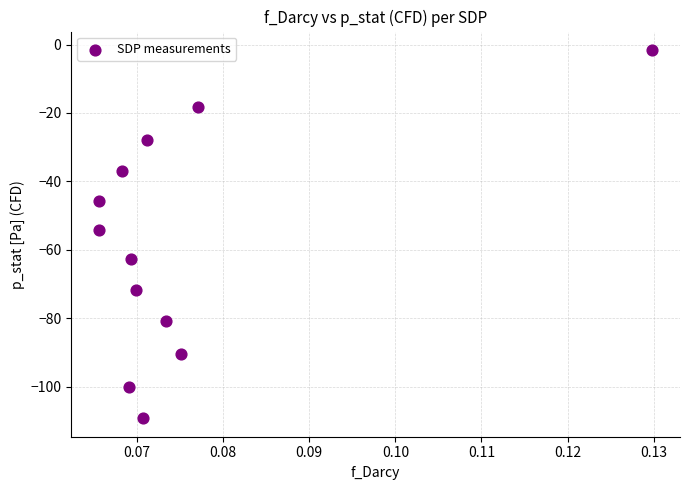

What is the range of Y values (max minus min)?

107.7